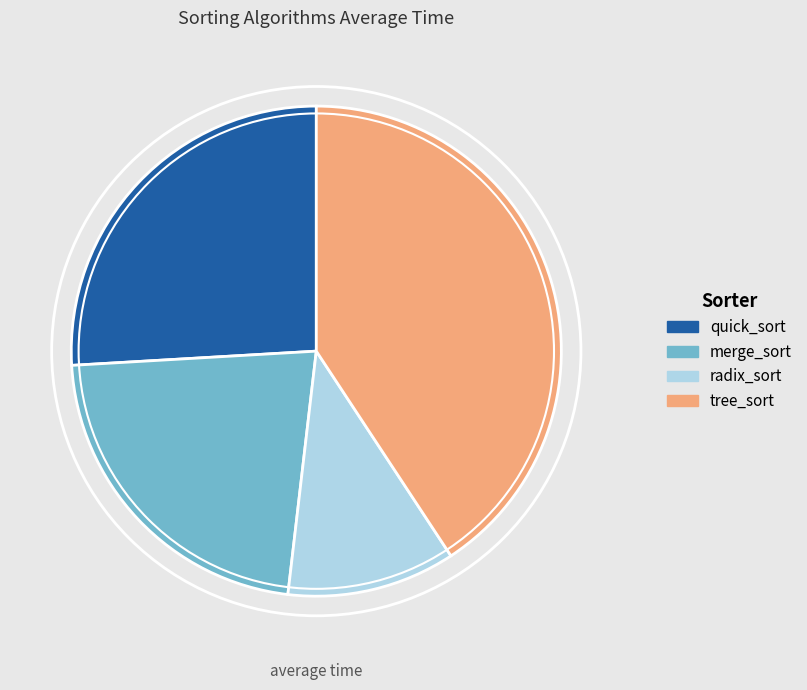

Does tree_sort account for over 50% of the chart?

No